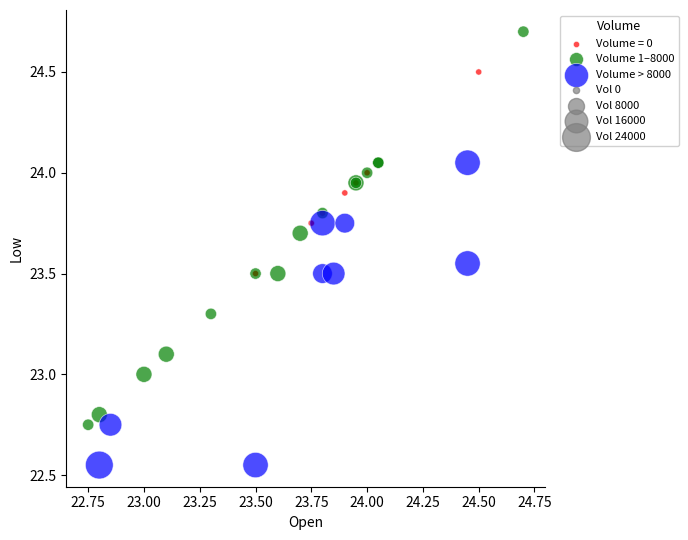

Which series contains the highest Y value?

Volume 1–8000